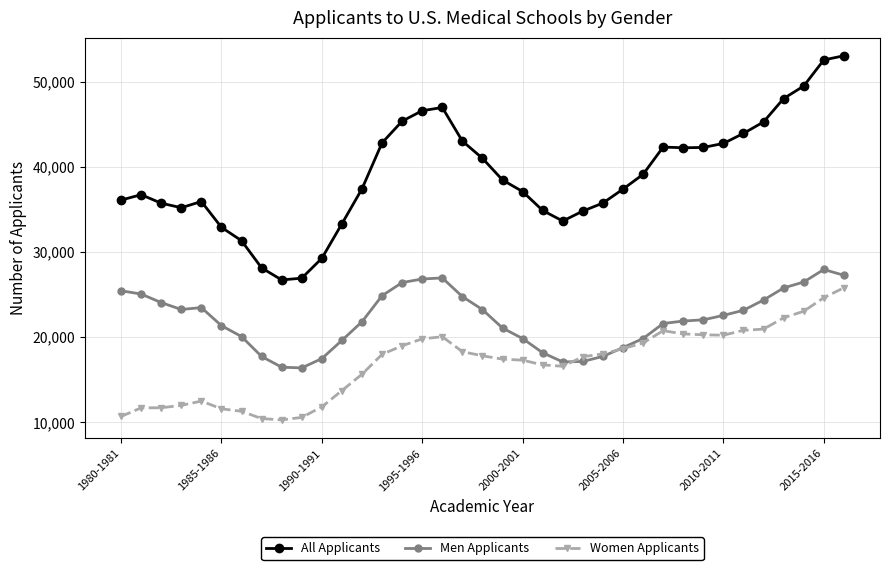

How many values in the Men Applicants series are below 22013?

18